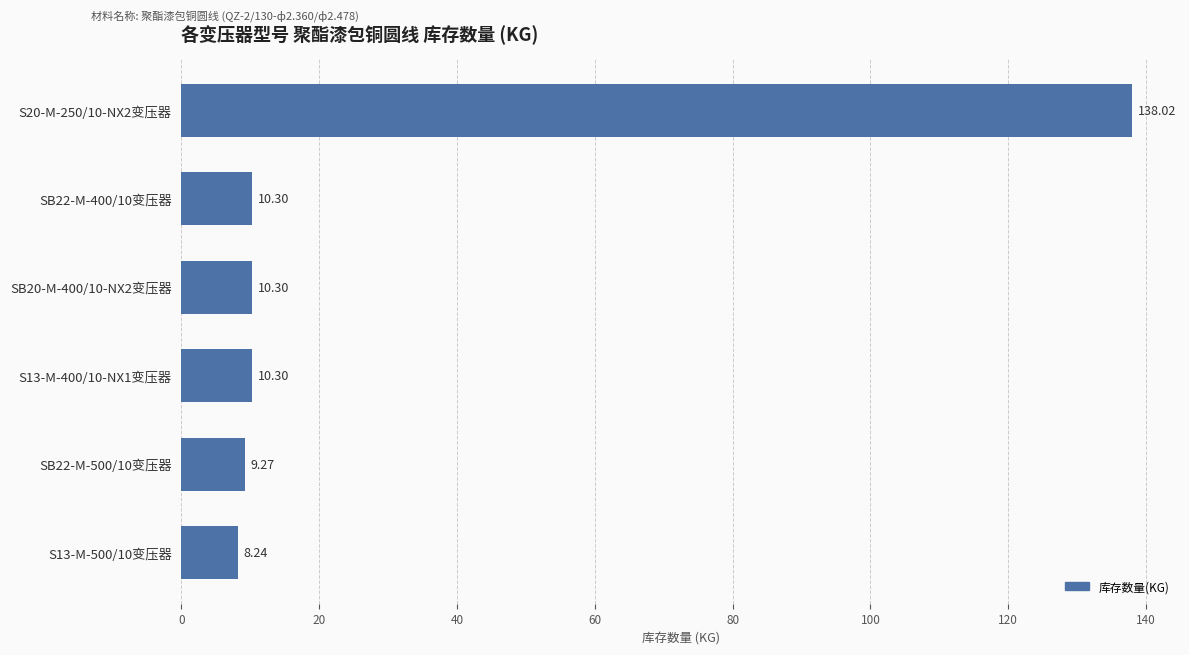

What is the ratio of the value at SB20-M-400/10-NX2变压器 to the value at SB22-M-400/10变压器?

1.0